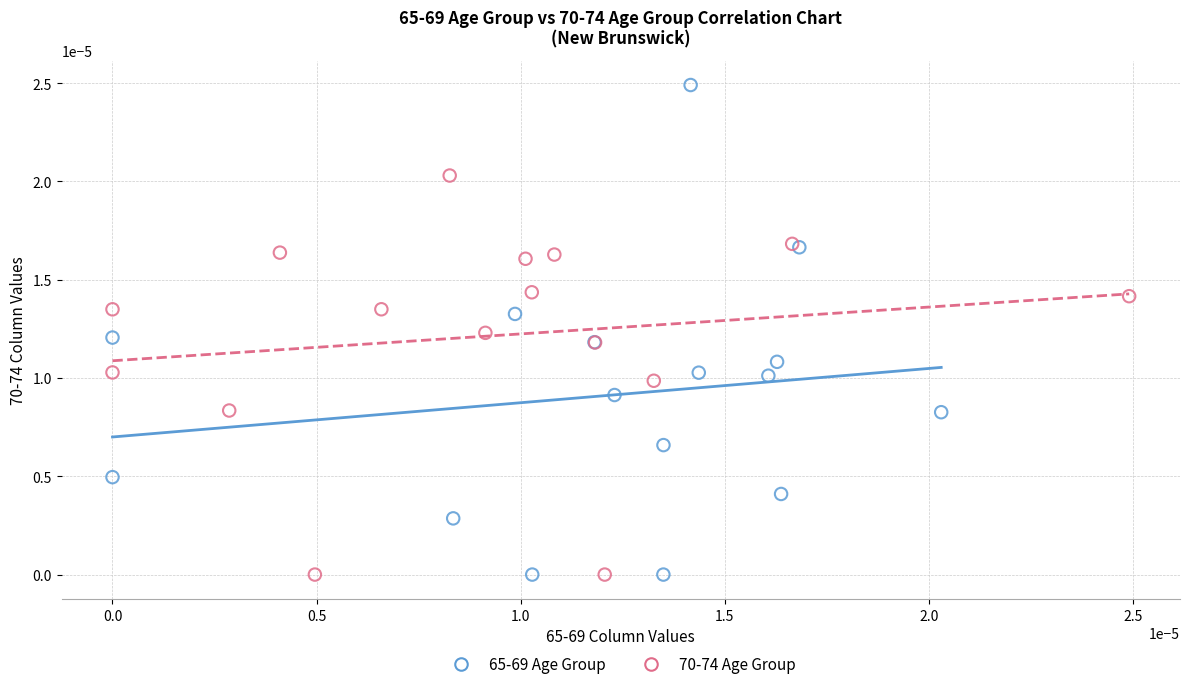

Which series reaches the maximum Y coordinate?

65-69 Age Group